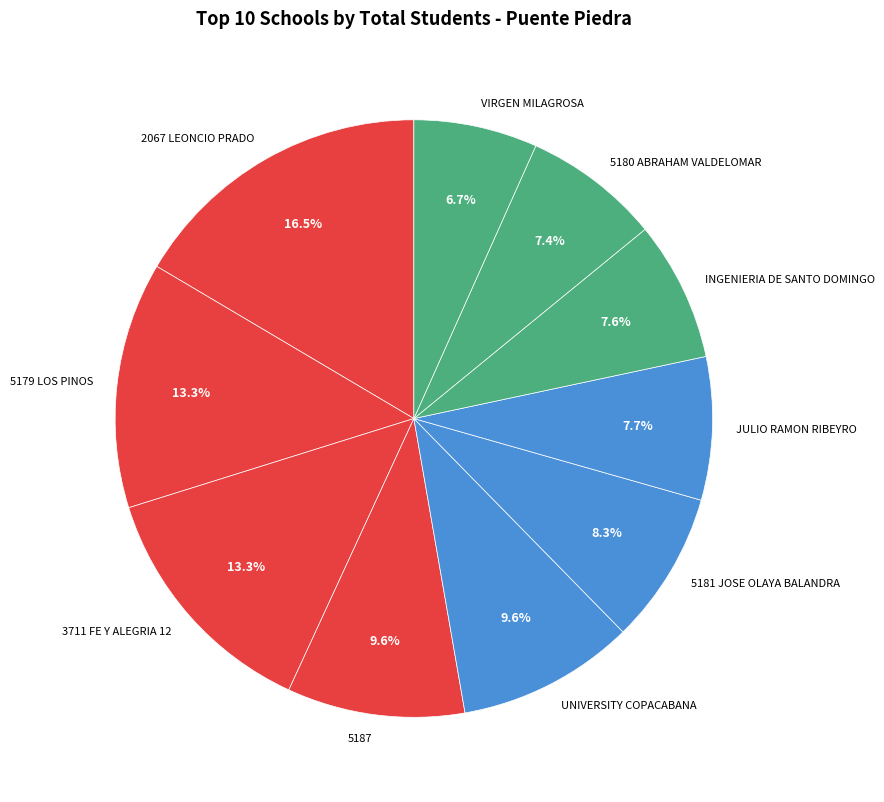

What percentage is the 5187 slice, to the nearest percent?

10%